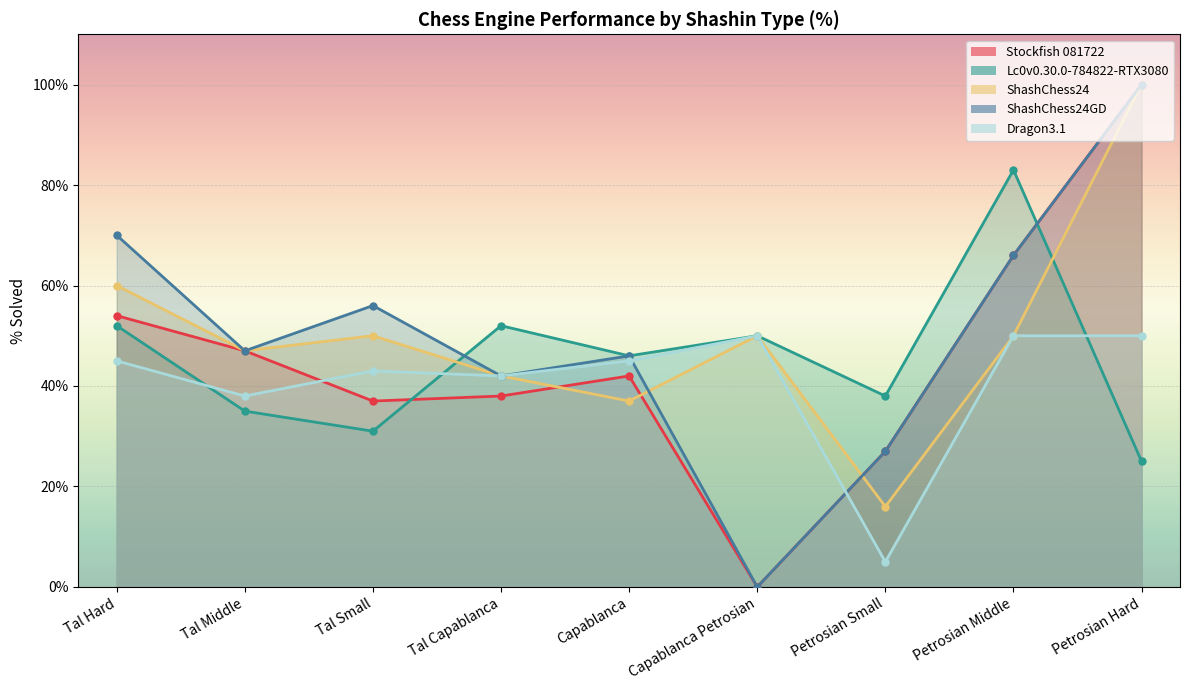

In ShashChess24, how many points are higher than both neighbors (excluding endpoints)?

2